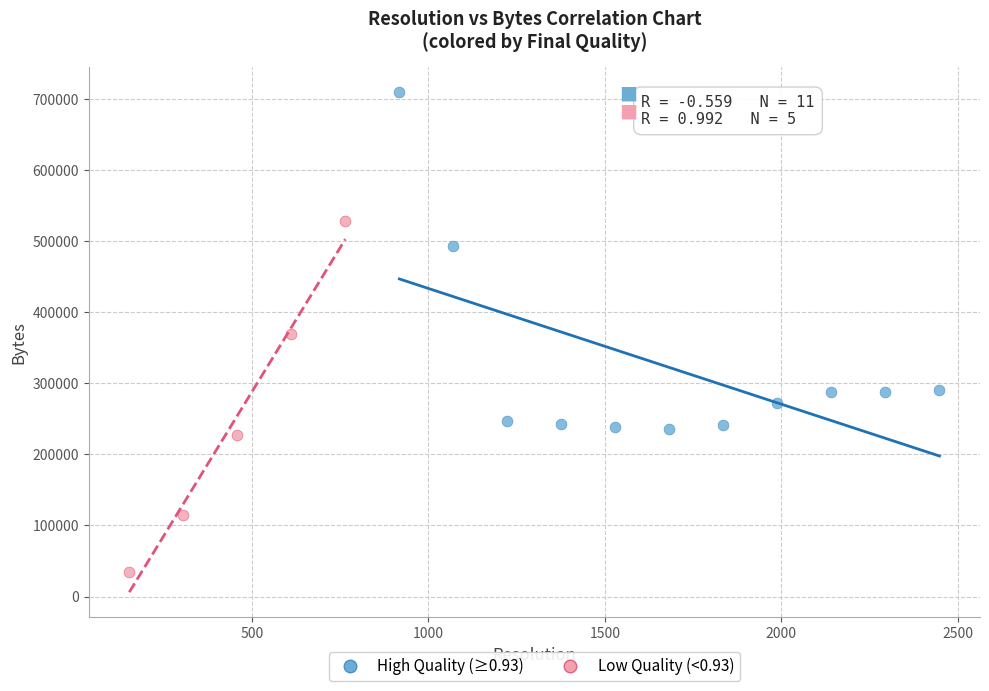

Which series contains the lowest Y value?

Low Quality (<0.93)